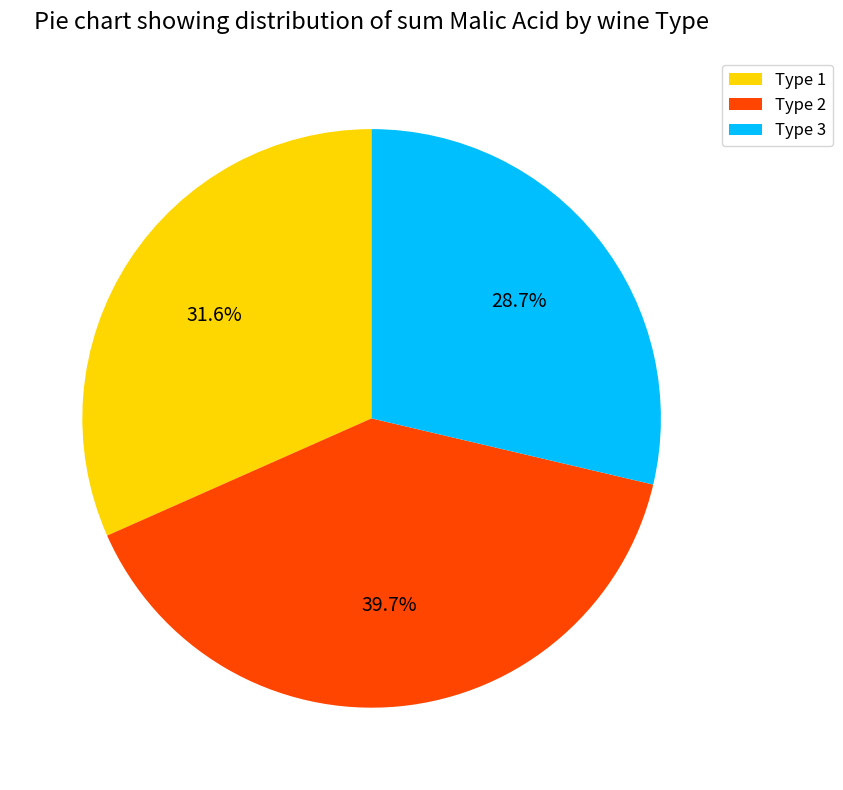

How many slices are in this pie chart?

3